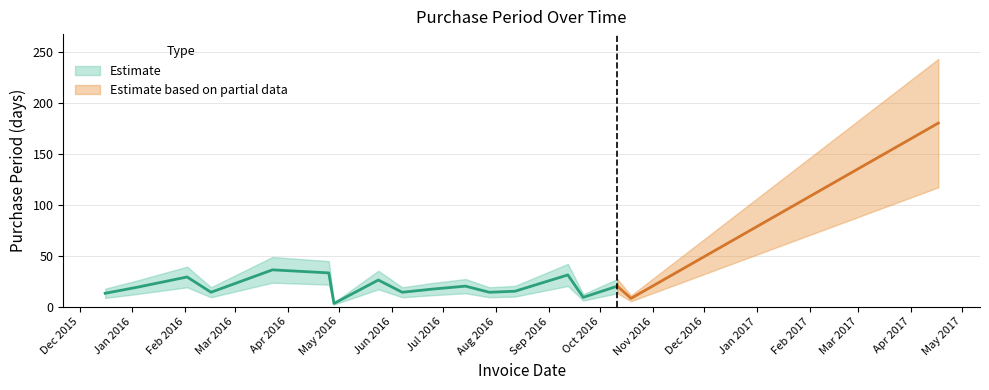

What is the smallest value displayed?

3